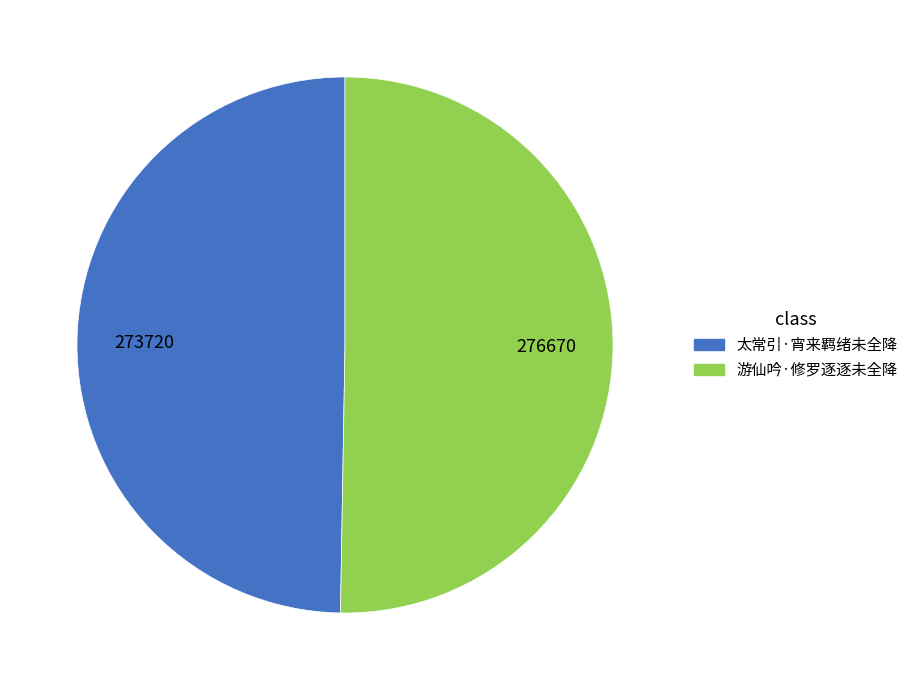

Does any single category account for the majority?

Yes